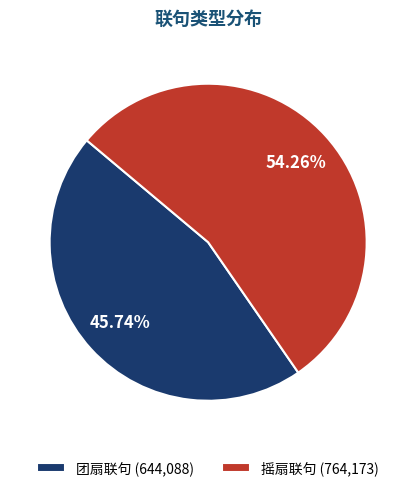

Is the sum of 团扇联句 (644,088) and 摇扇联句 (764,173) greater than half?

Yes